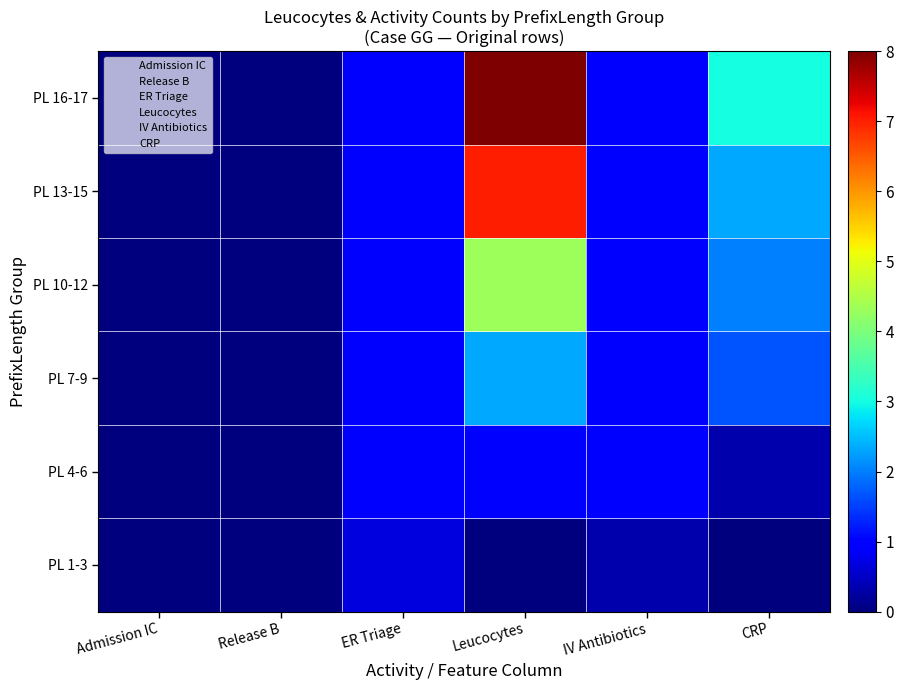

Between CRP and Admission IC, which is larger?

CRP